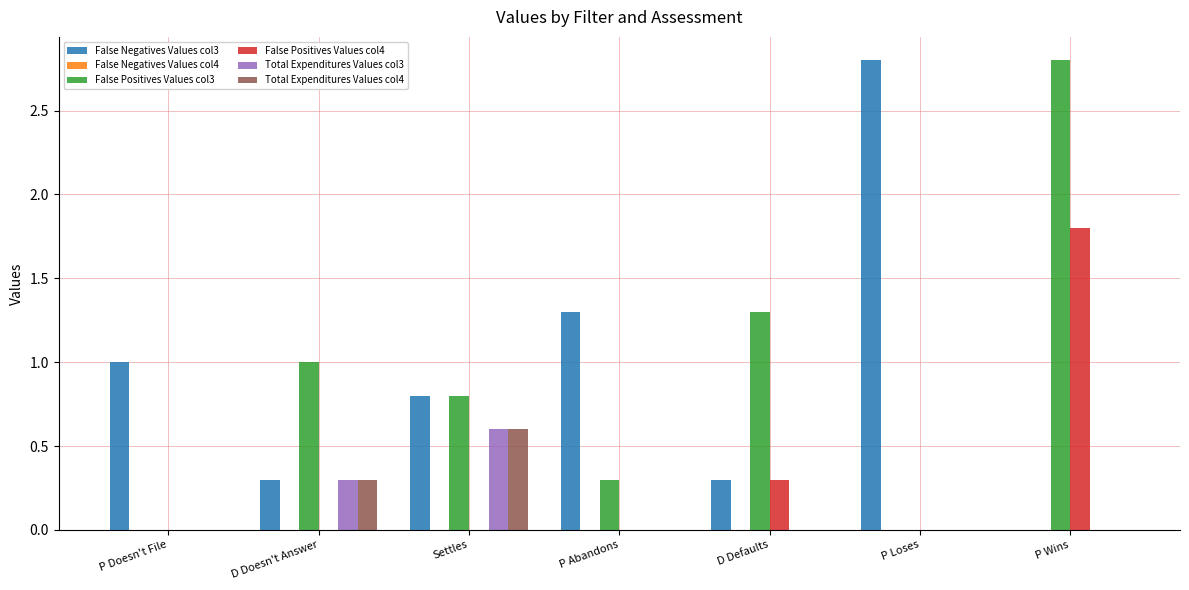

How many series are shown in this chart?

5